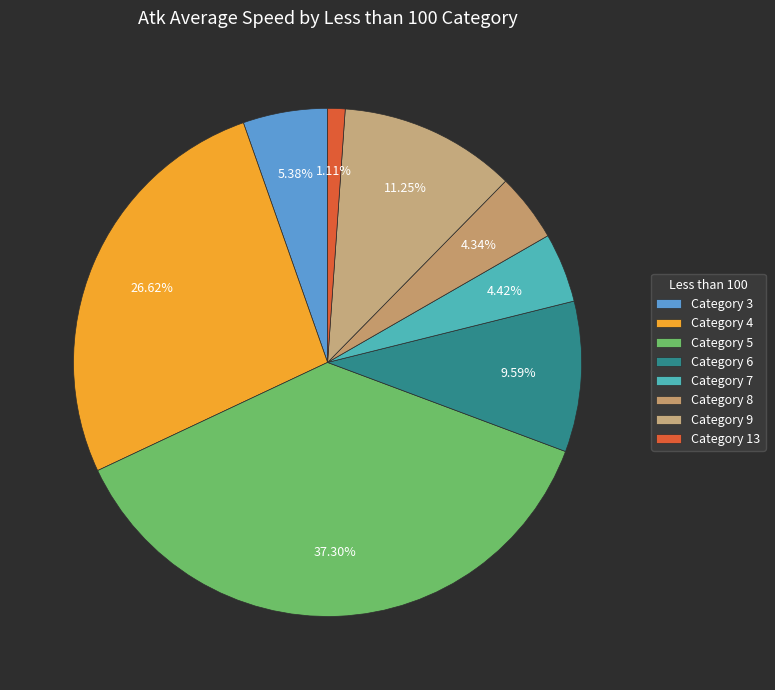

How many slices are in this pie chart?

8